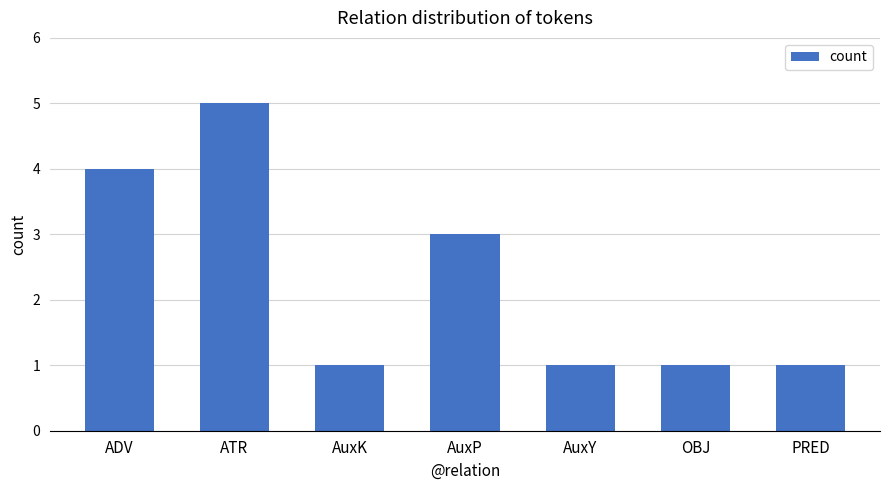

What is the difference between the maximum and minimum values?

4